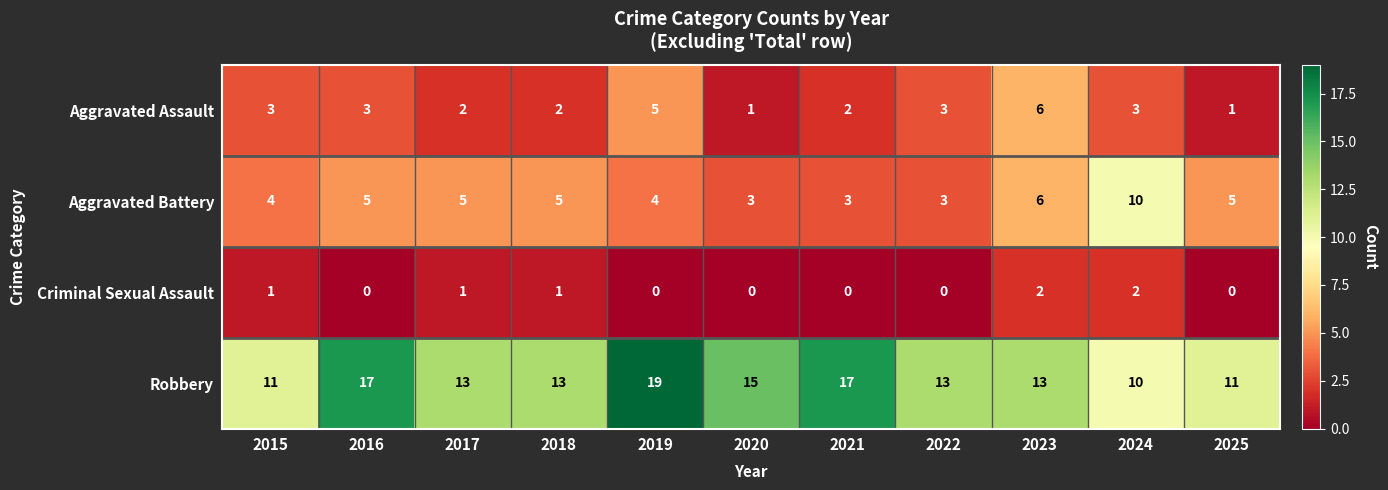

True or false: Criminal Sexual Assault has a value of 3 at 2023.

False